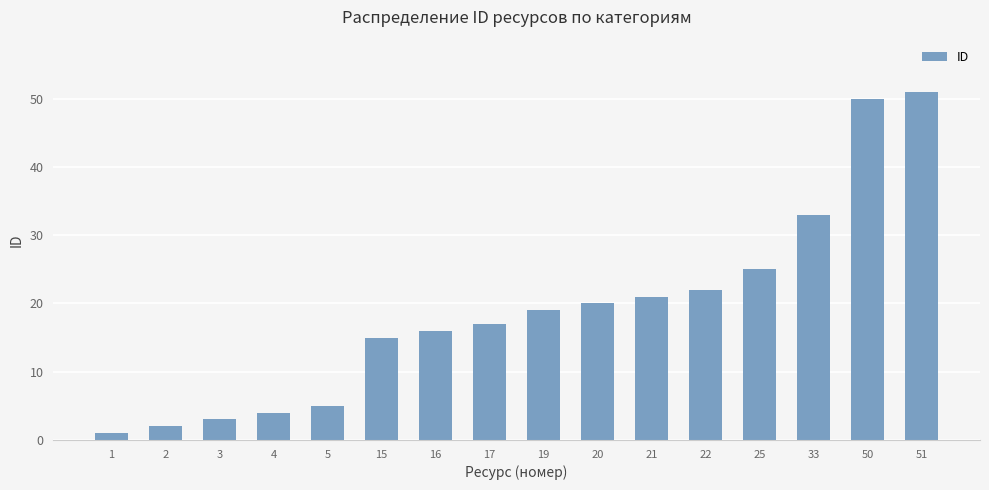

What is the change in value from 3 to 21?

+18